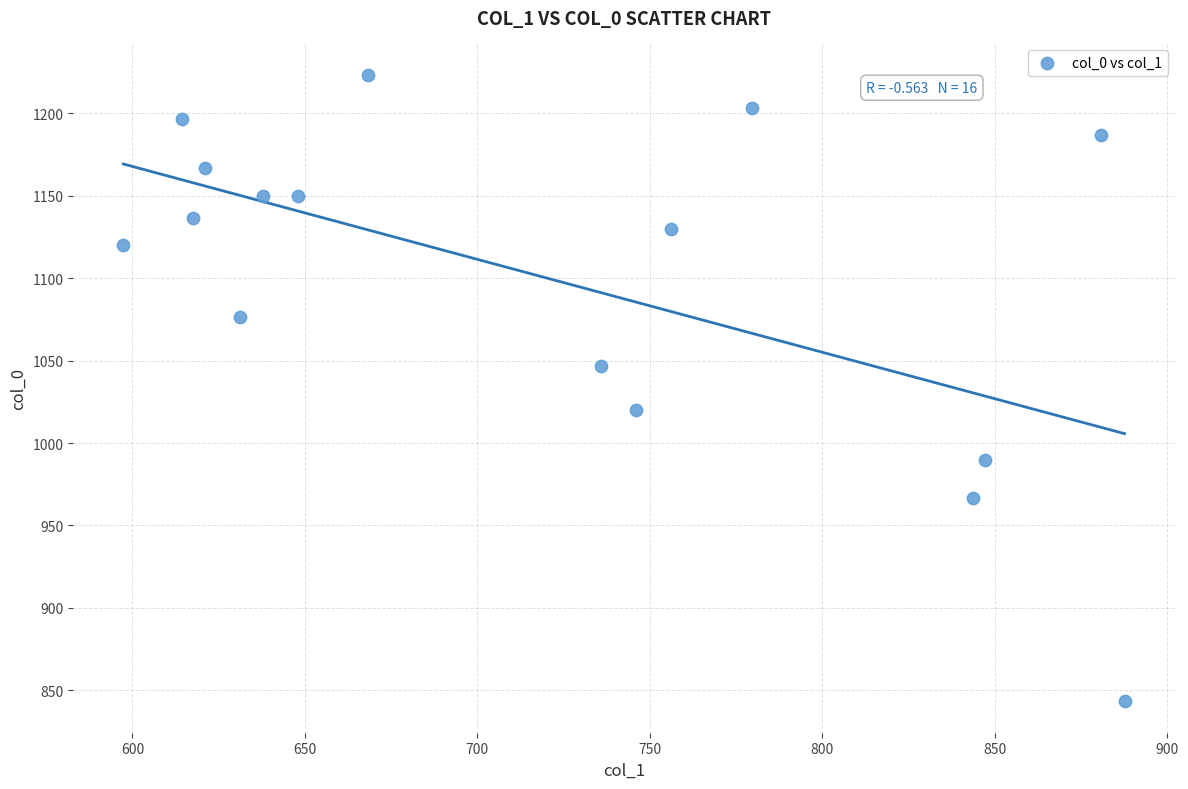

What is the range of X values (max minus min)?

290.2